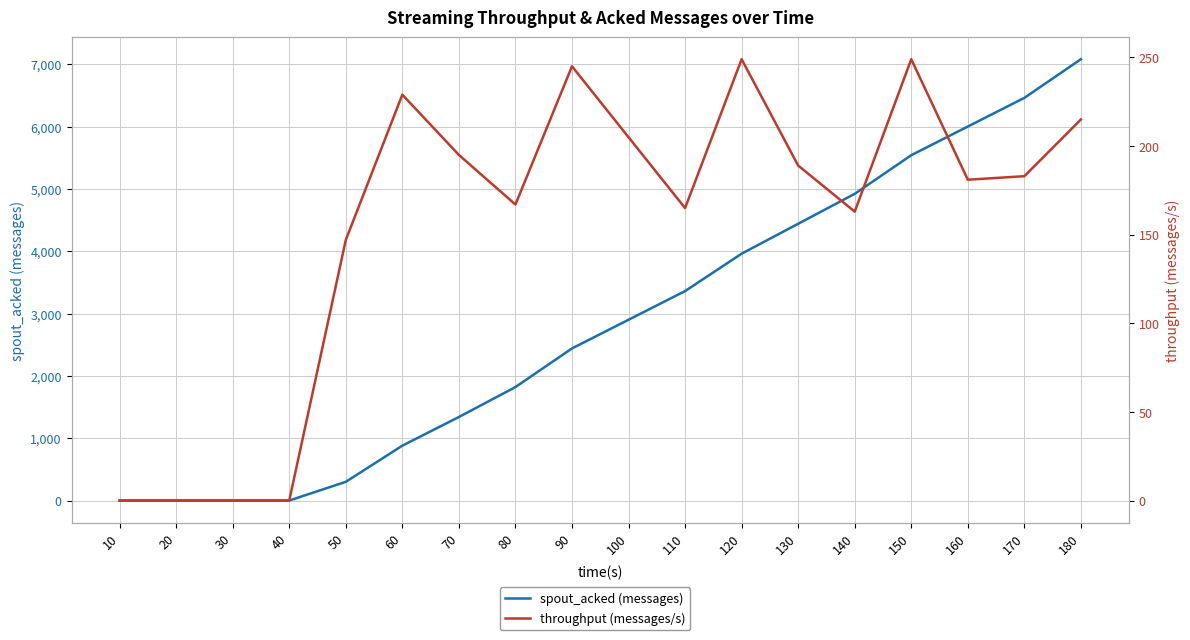

The spout_acked (messages) series shows 3819 at 170. True or false?

False